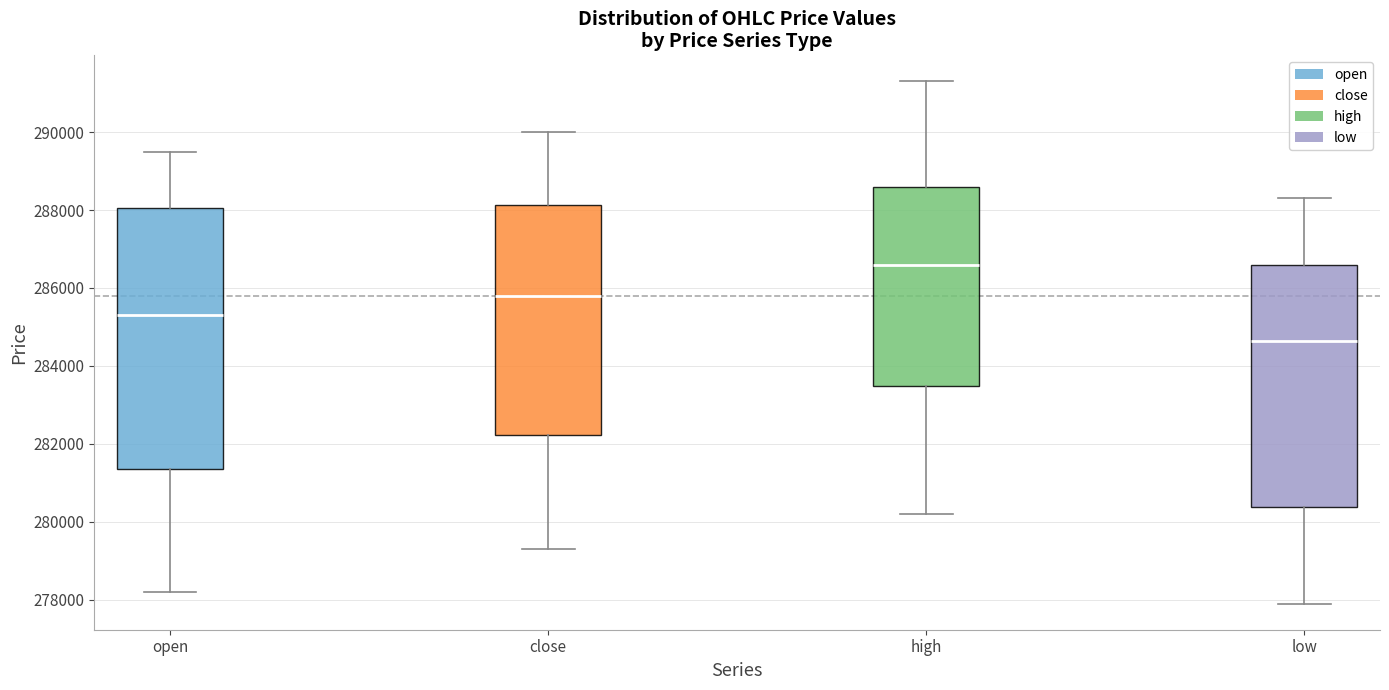

Reading left to right, read every box against the y-axis: the position of its median line, the range the box covers, and the ends of its whiskers. The values are not printed on the chart, so give them approximately, as read against the axis.

open: median 285400, box 281400 to 288000, whiskers 278200 to 289600
close: median 285800, box 282200 to 288200, whiskers 279400 to 290000
high: median 286600, box 283400 to 288600, whiskers 280200 to 291400
low: median 284600, box 280400 to 286600, whiskers 278000 to 288400